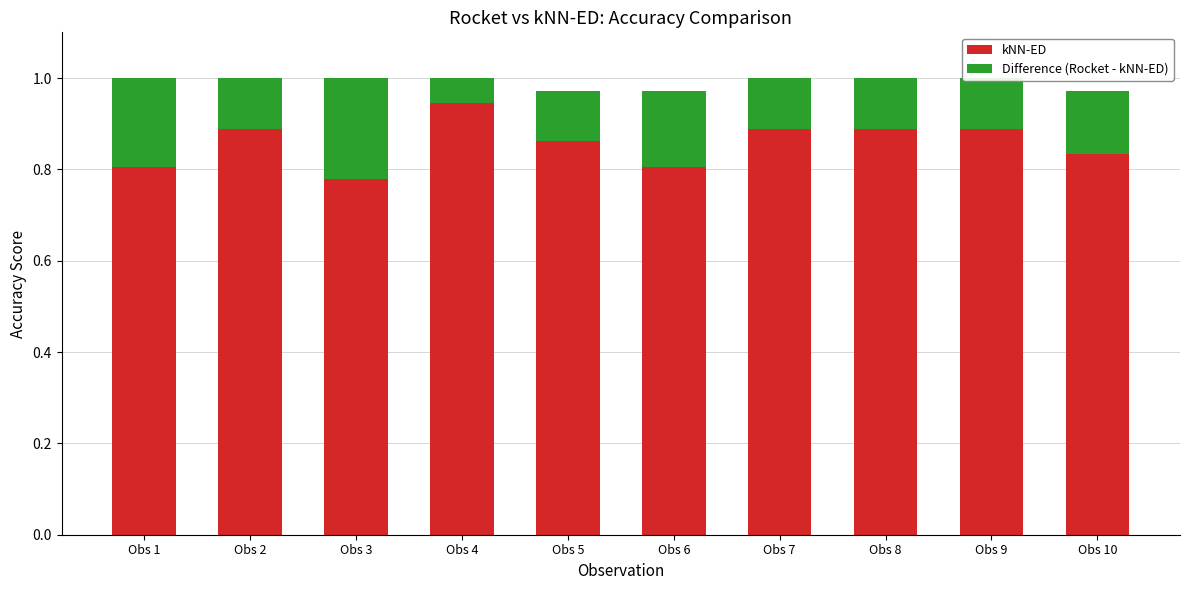

True or false: kNN-ED has a value of 0.8 at Obs 3.

True